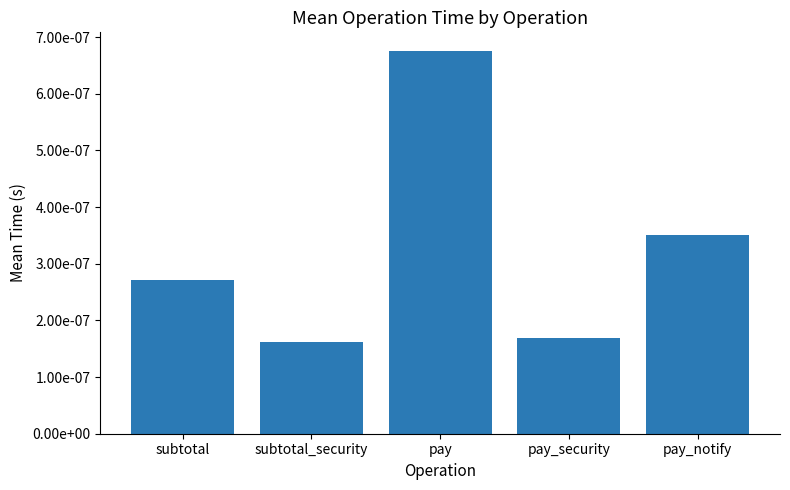

Does the chart contain stacked bars?

No